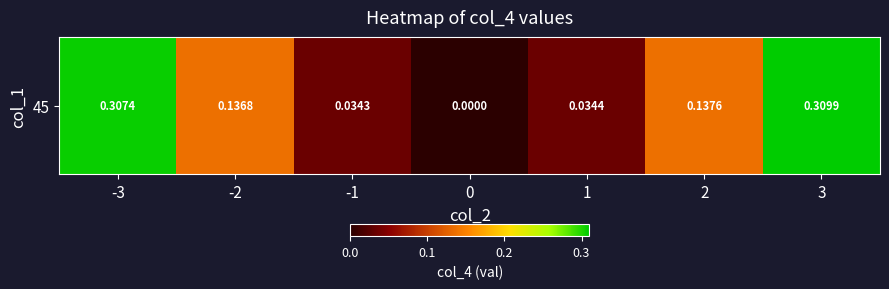

Which has a higher value, 2 or 0?

2